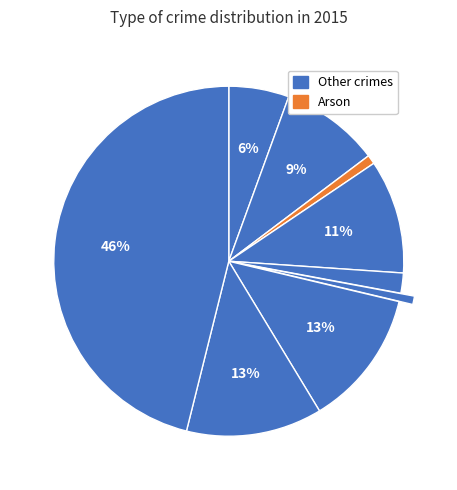

How many segments does this pie chart have?

9